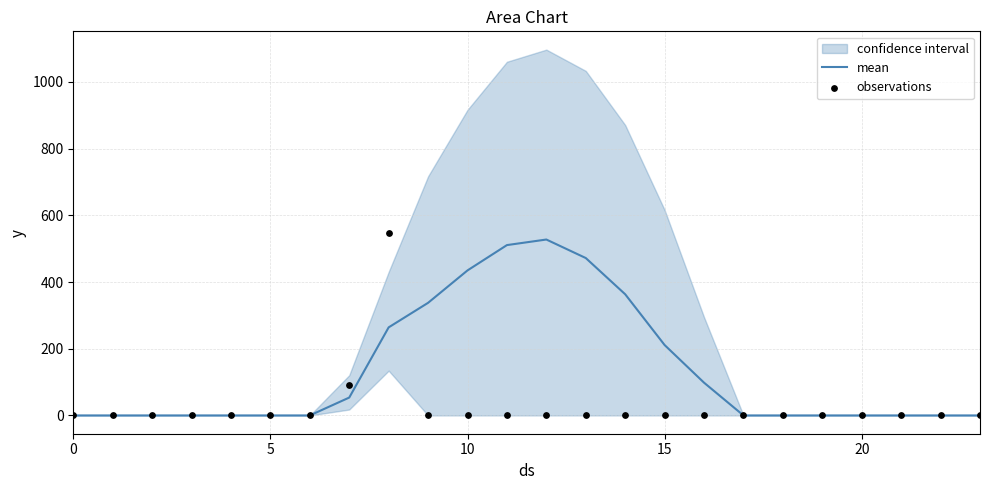

At how many categories does at least one series exceed 144?

8